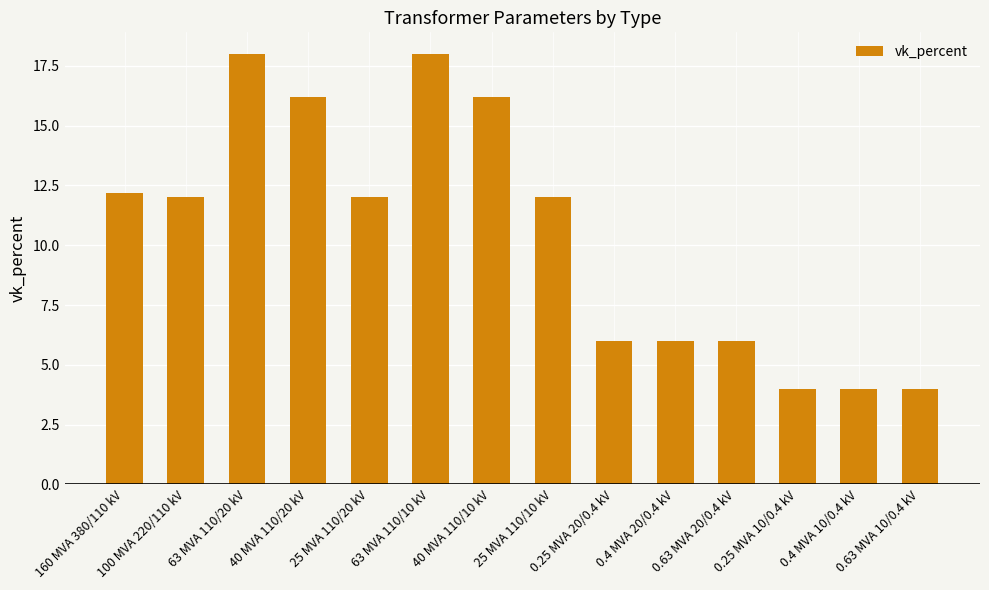

What is the smallest value displayed?

4.0